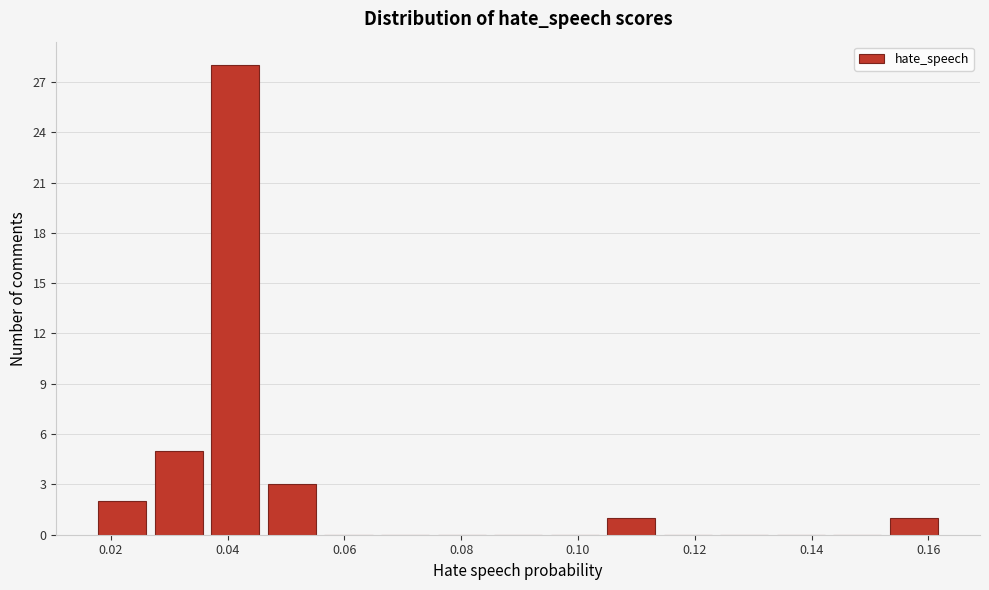

Over which range of the x-axis is the bar tallest?

0.036 to 0.046